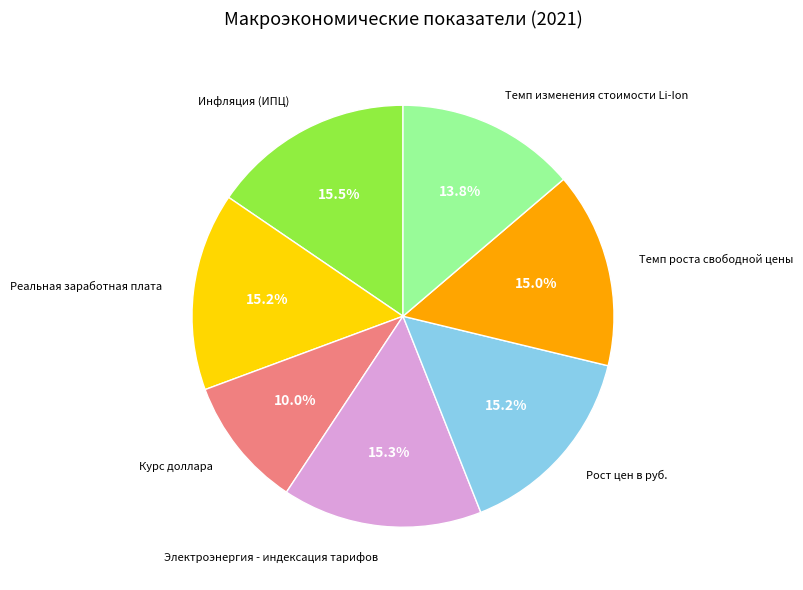

To the nearest percent, what is the average slice percentage?

14%